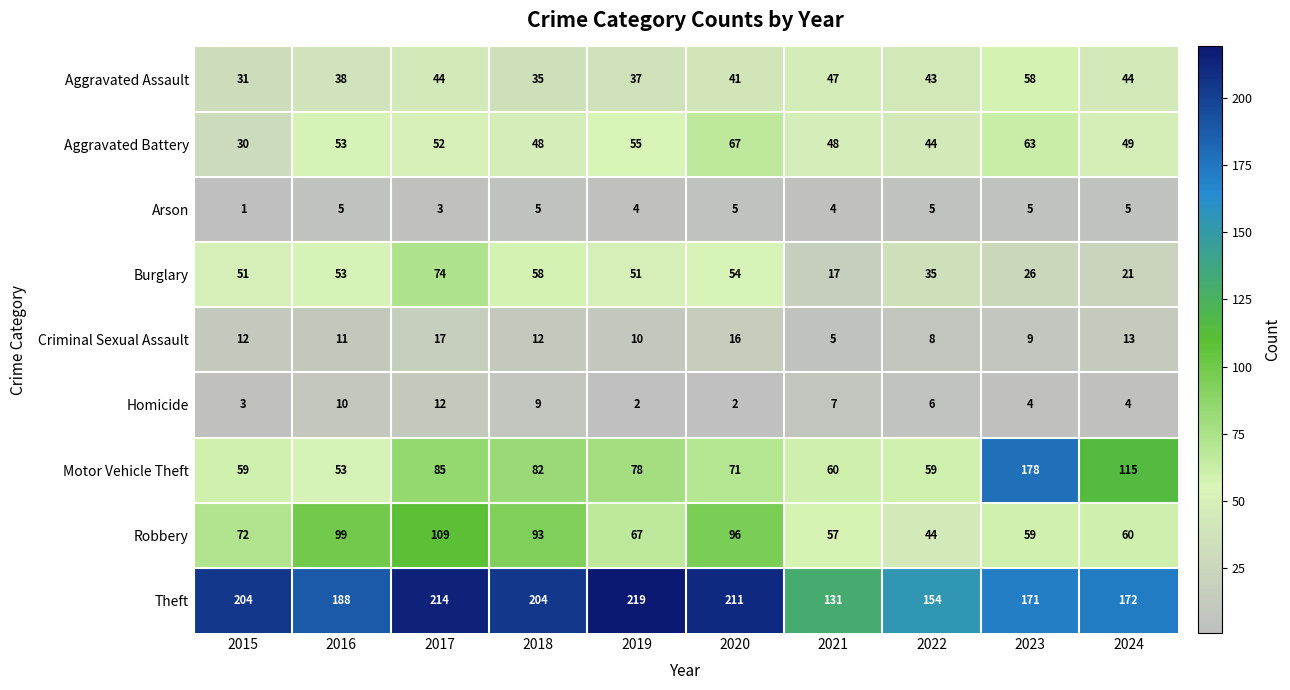

Which category has the highest value in the Motor Vehicle Theft series?

2023